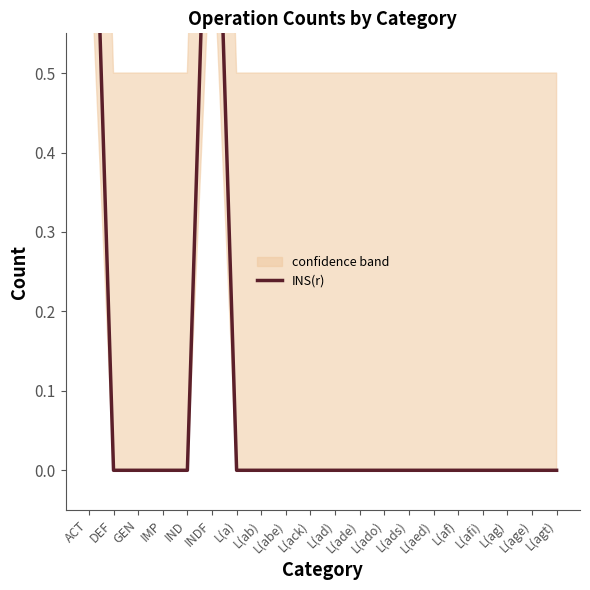

List the labels in order of value, largest first.

ACT, INDF, DEF, GEN, IMP, IND, L(a), L(ab), L(abe), L(ack), L(ad), L(ade), L(ado), L(ads), L(aed), L(af), L(afi), L(ag), L(age), L(agt)